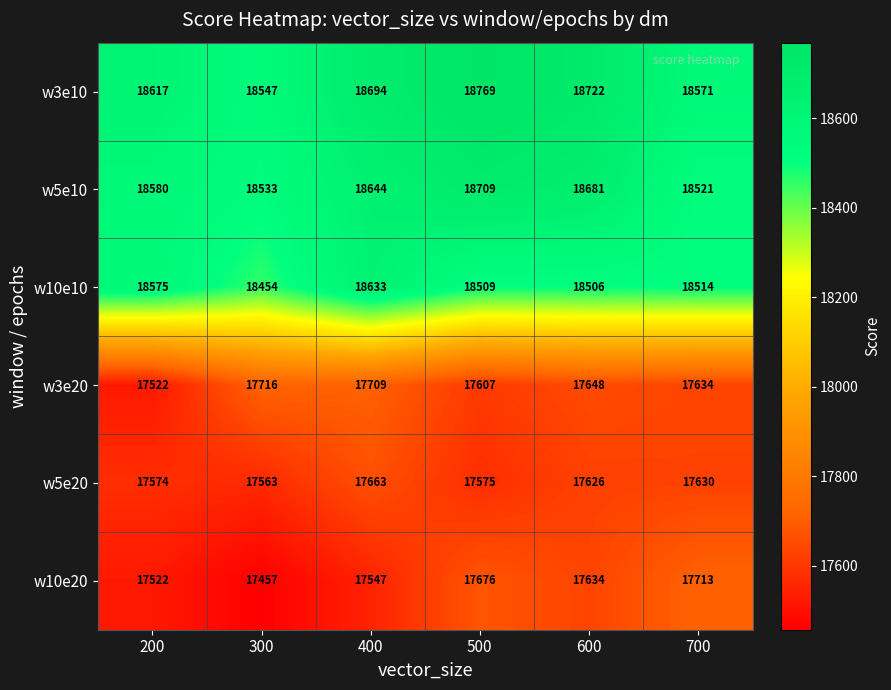

Which category has the lowest value across all series?

300